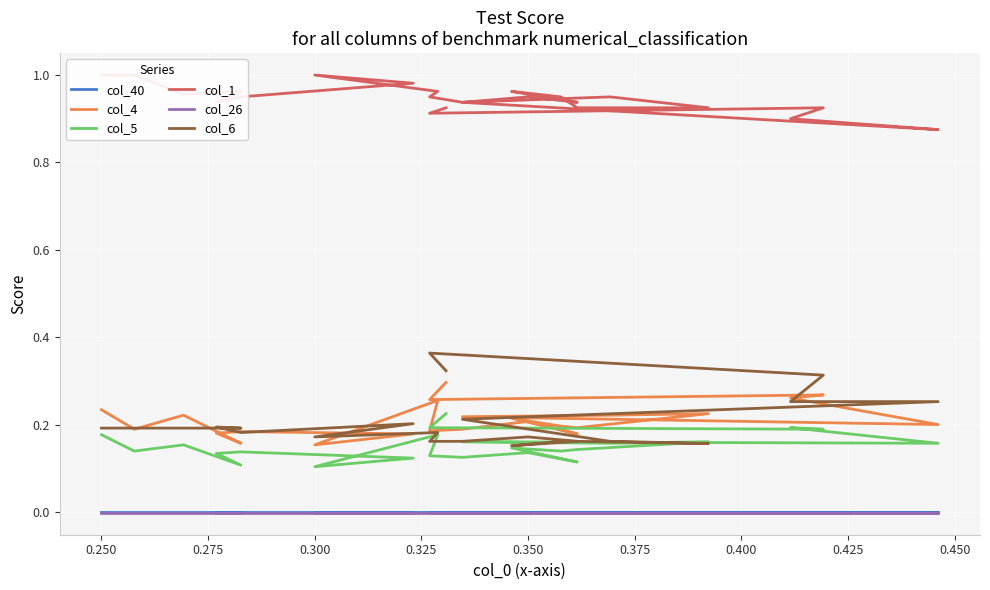

What are all the series names shown in the legend?

col_40, col_4, col_5, col_1, col_26, col_6